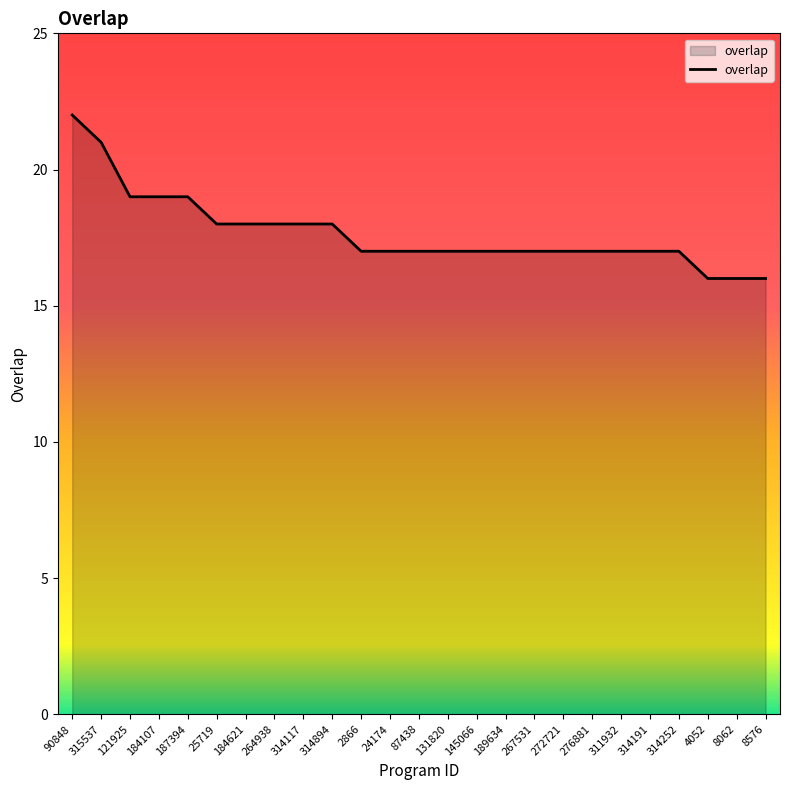

How many values are between 17 and 18?

17